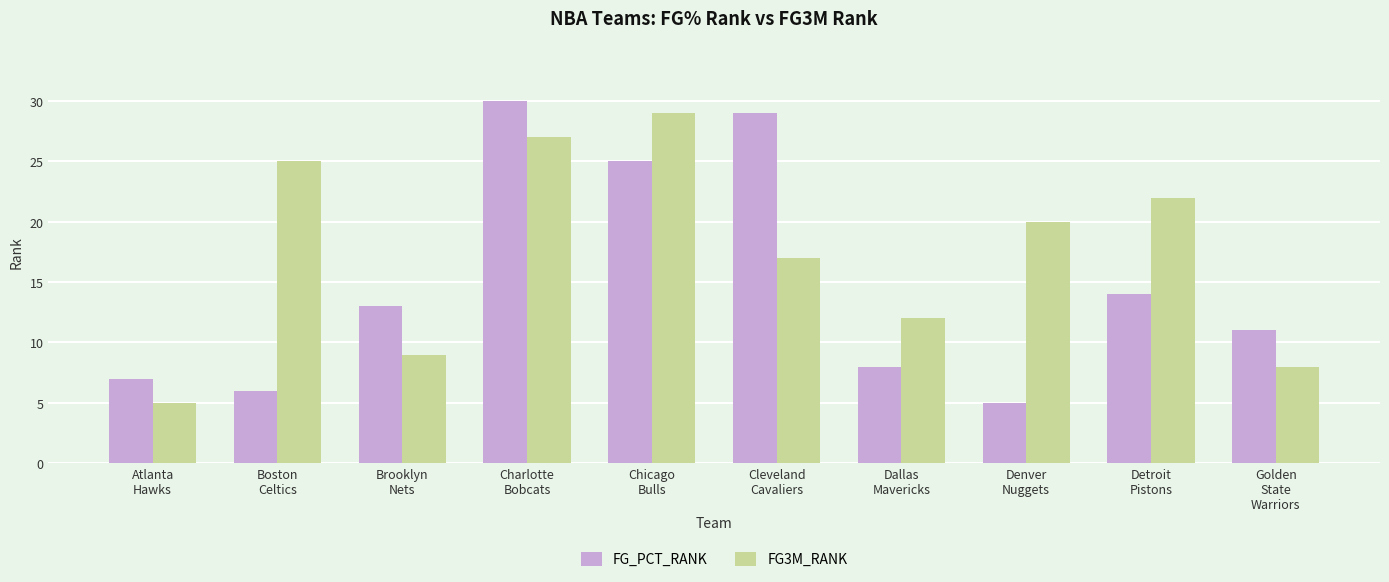

What is the total value across all series at Charlotte
Bobcats?

57